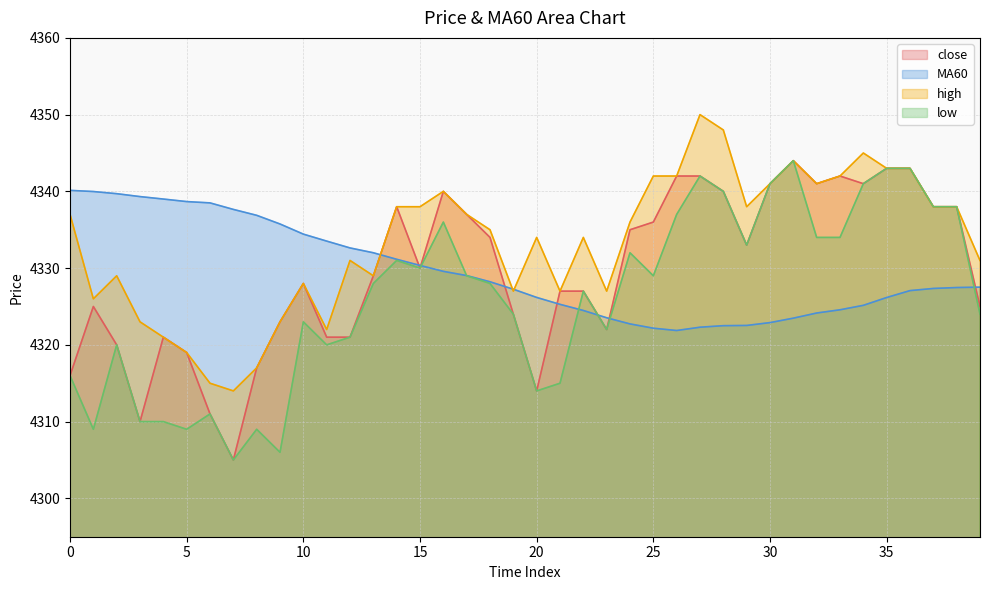

How many values in the high series are below 4336?

20